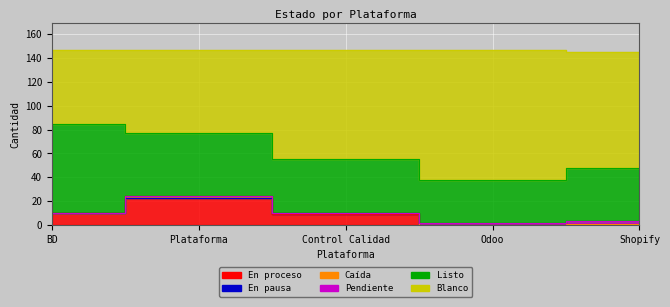

What is the total value across all series at Plataforma?

147